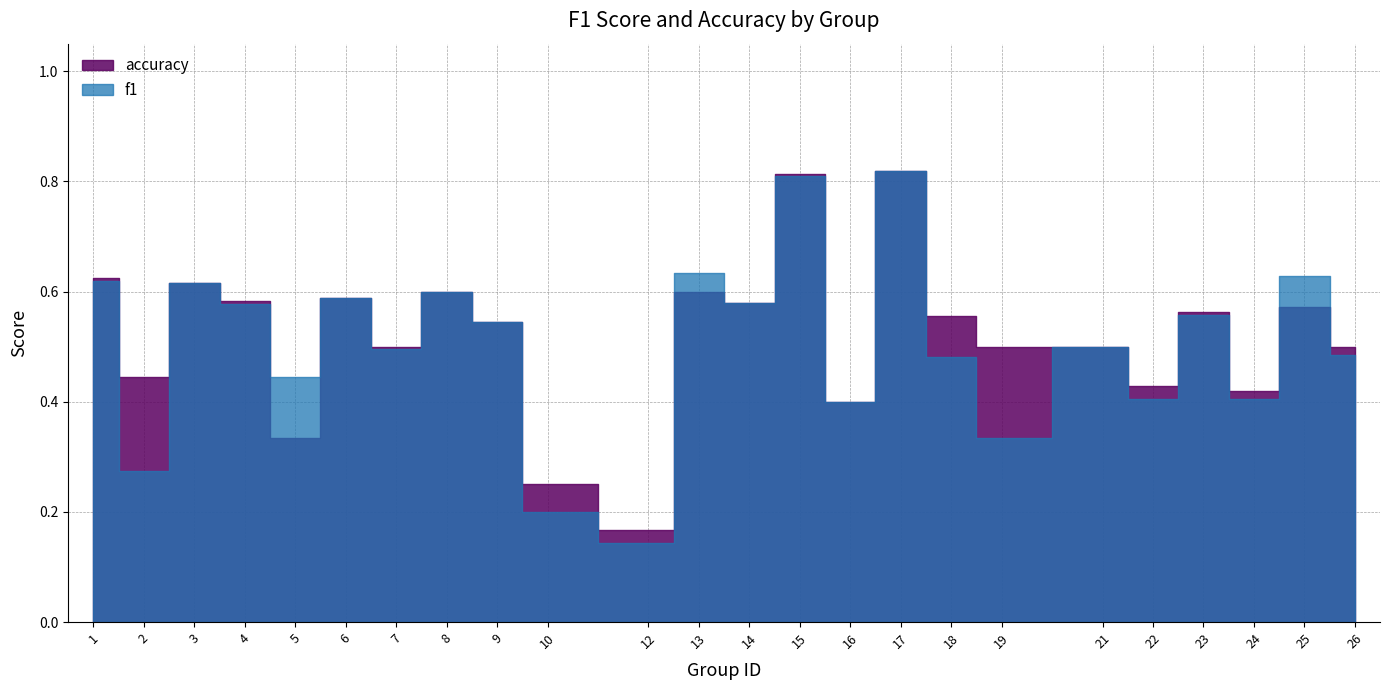

Rank the categories by accuracy value from lowest to highest.

12, 10, 5, 16, 24, 22, 2, 7, 19, 21, 26, 9, 18, 23, 25, 14, 4, 6, 8, 13, 3, 1, 15, 17